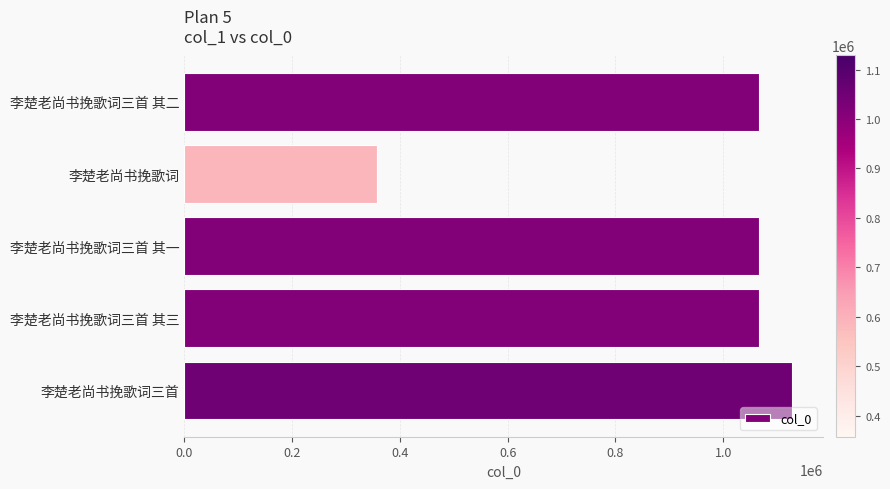

Read the value at 李楚老尚书挽歌词三首, to the nearest 50.

1128500